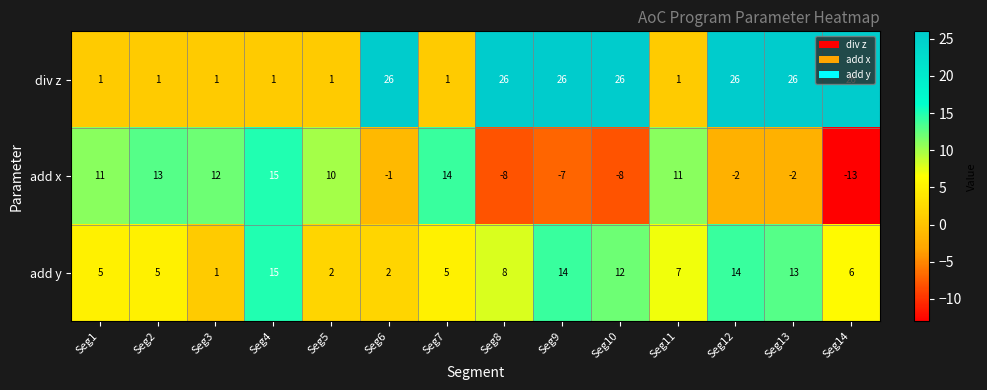

At which category does the chart reach its minimum across all series?

Seg14